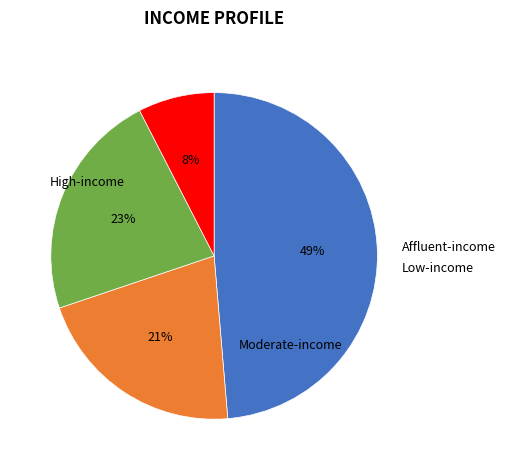

How many segments does this pie chart have?

4